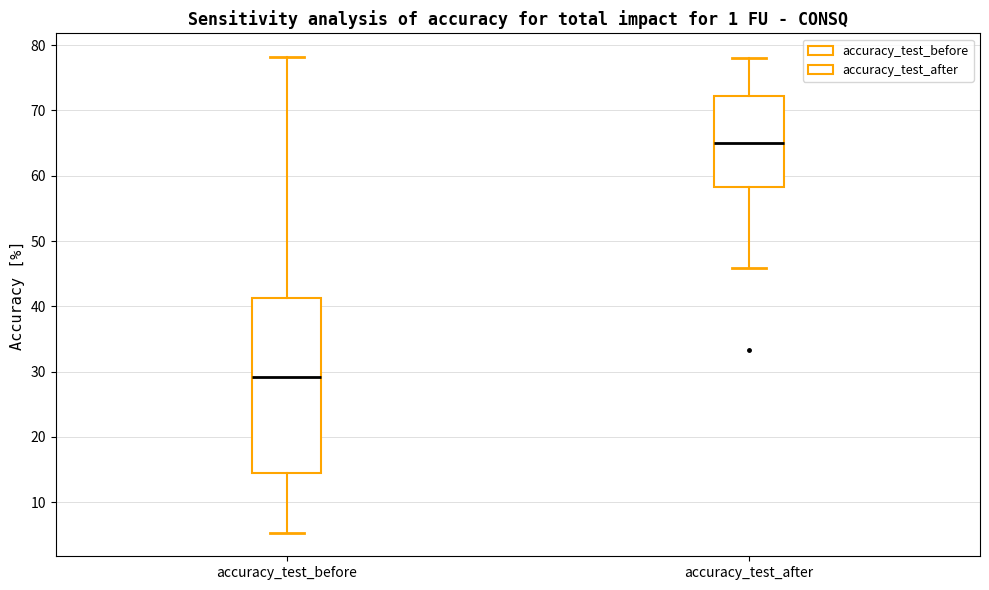

Which box has the highest median line?

accuracy_test_after